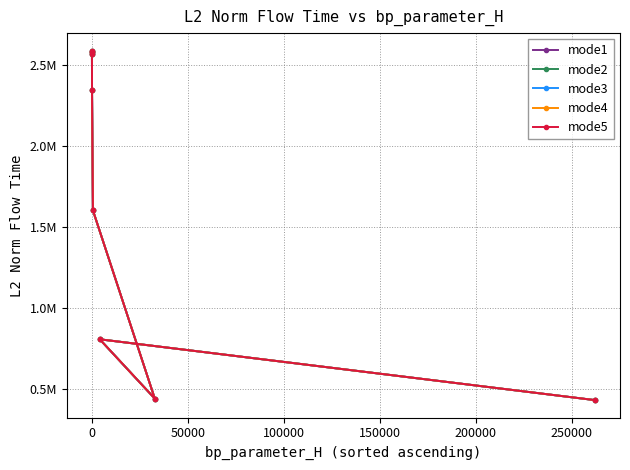

Count the number of categories in the chart.

8